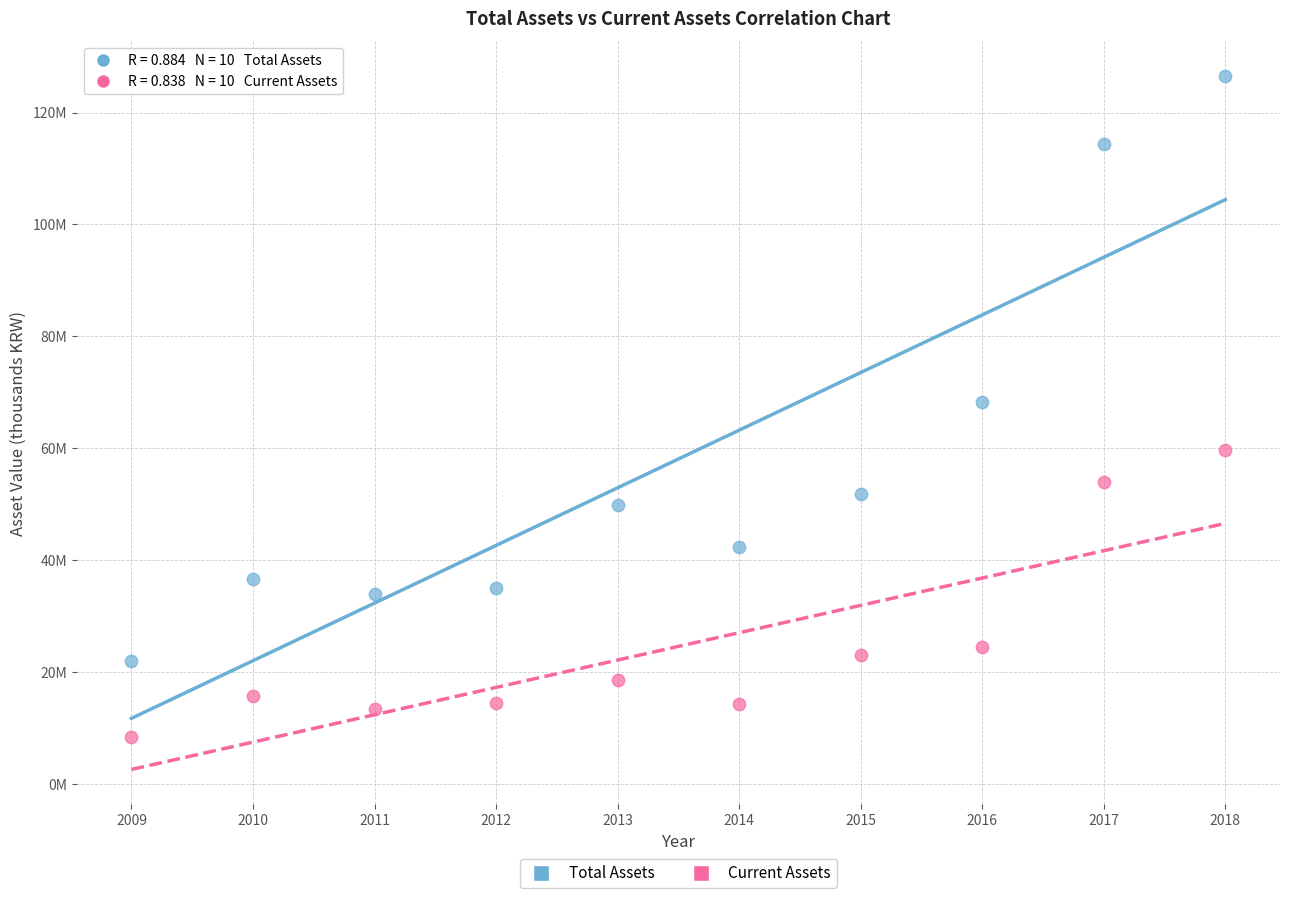

What are all the series names shown in the legend?

Total Assets, Current Assets